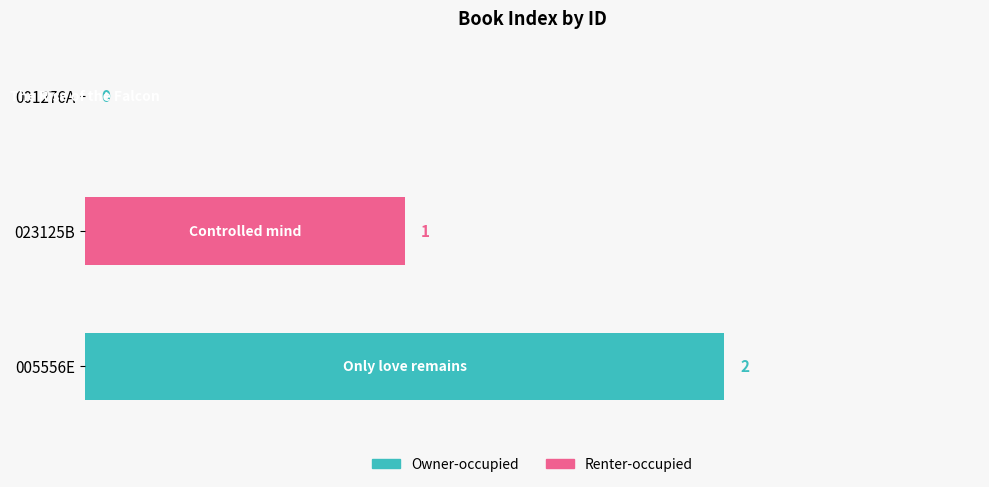

Where is the data nearest to the value 1?

023125B